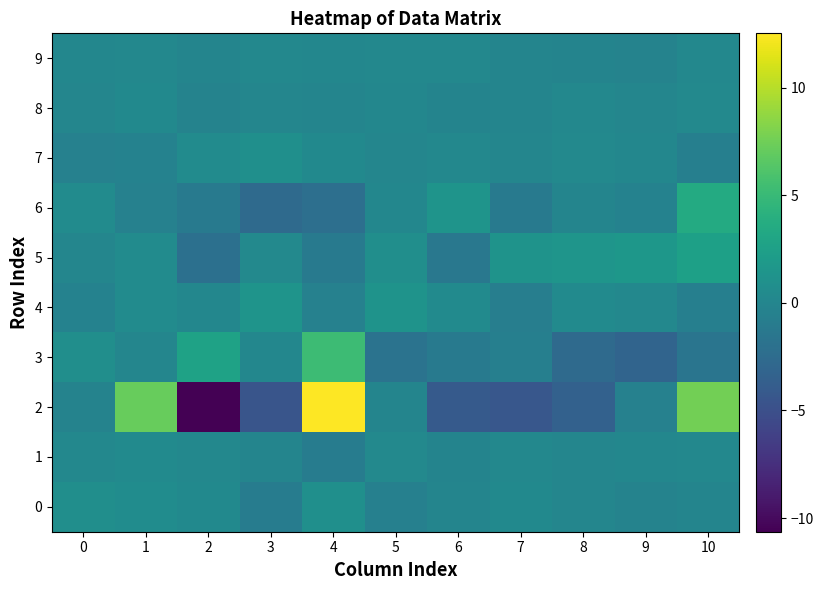

Is it true that 1 equals -0.1 at 3?

True